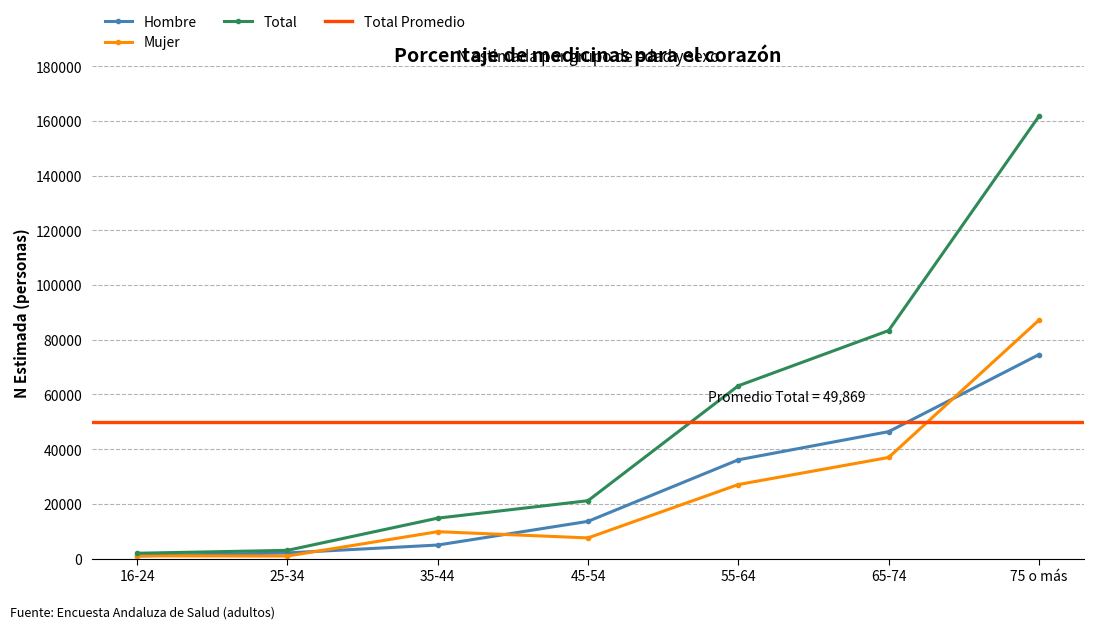

Which series changed the most between 25-34 and 75 o más?

Total N estimada